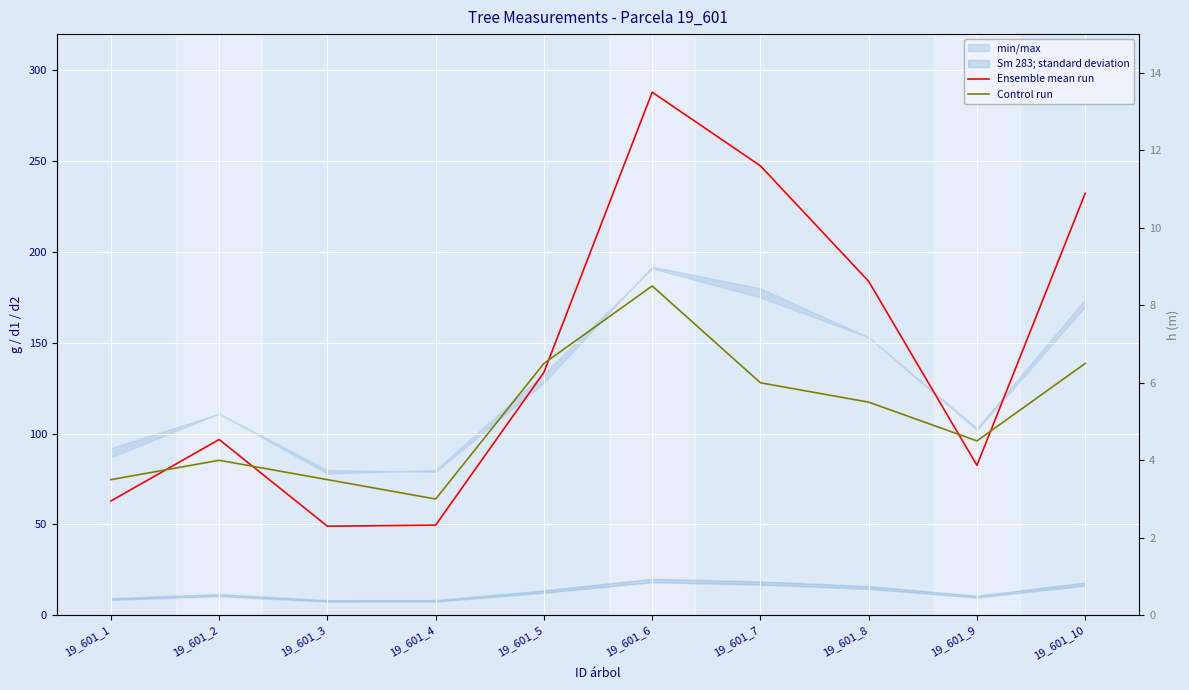

The value of Ensemble mean run at 19_601_8 is 183.8. True or false?

True